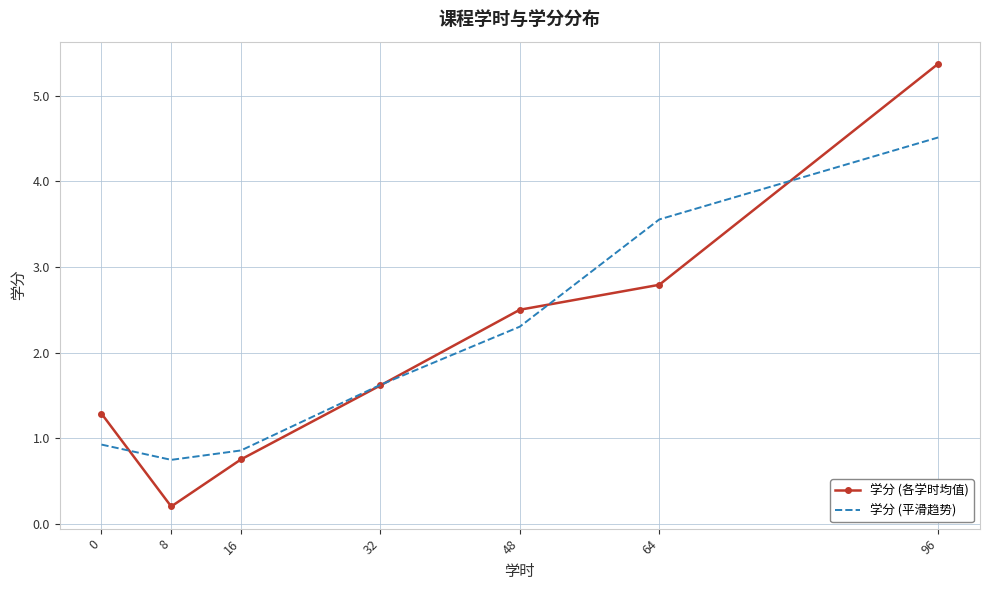

Is the value of 学分 (平滑趋势) at 64 greater than the value of 学分 (各学时均值) at 32?

Yes